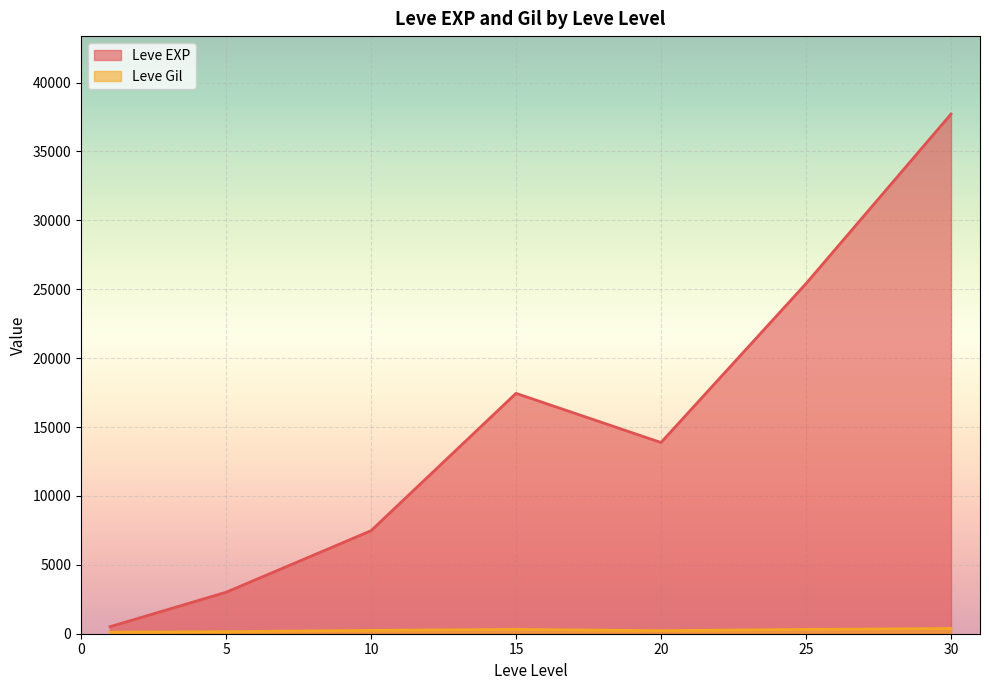

Rank the series by their maximum value, from lowest to highest.

Leve Gil, Leve EXP